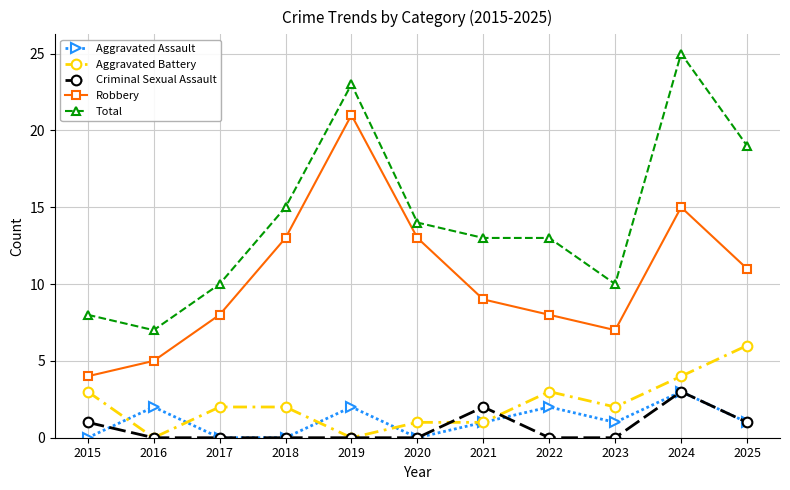

What is the maximum value shown in the chart?

25